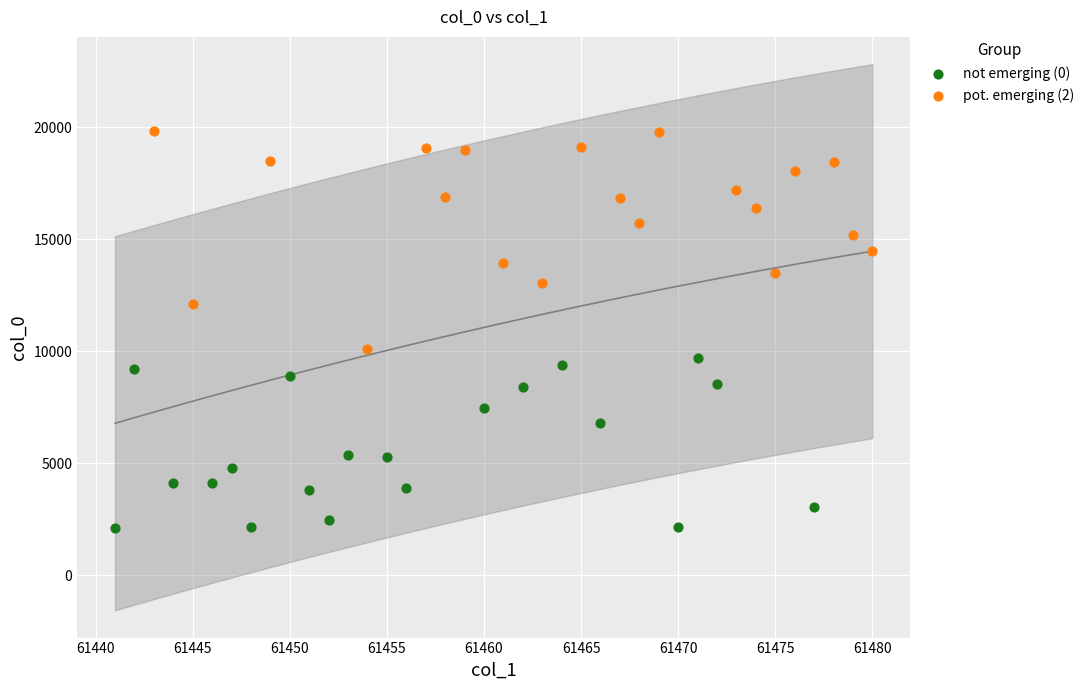

Which series reaches the maximum Y coordinate?

pot. emerging (2)